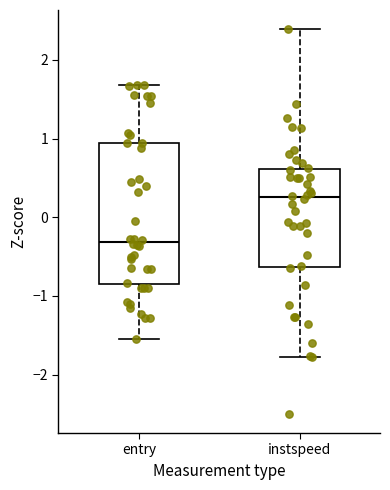

Which box's median line is the lowest?

entry